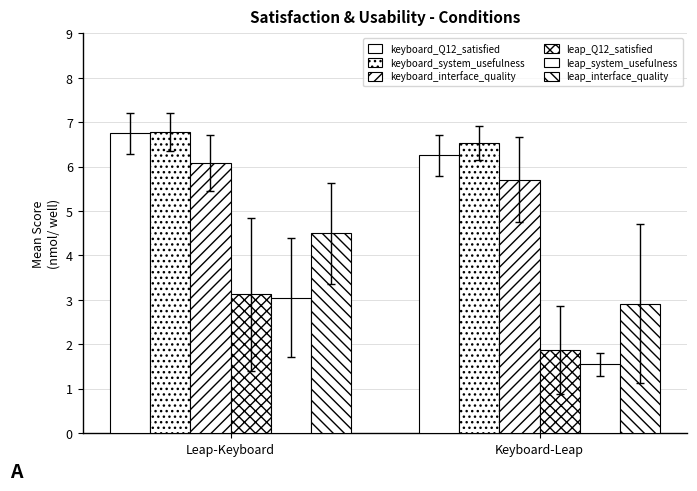

Between Leap-Keyboard and Keyboard-Leap, which series saw the biggest shift?

leap_interface_quality